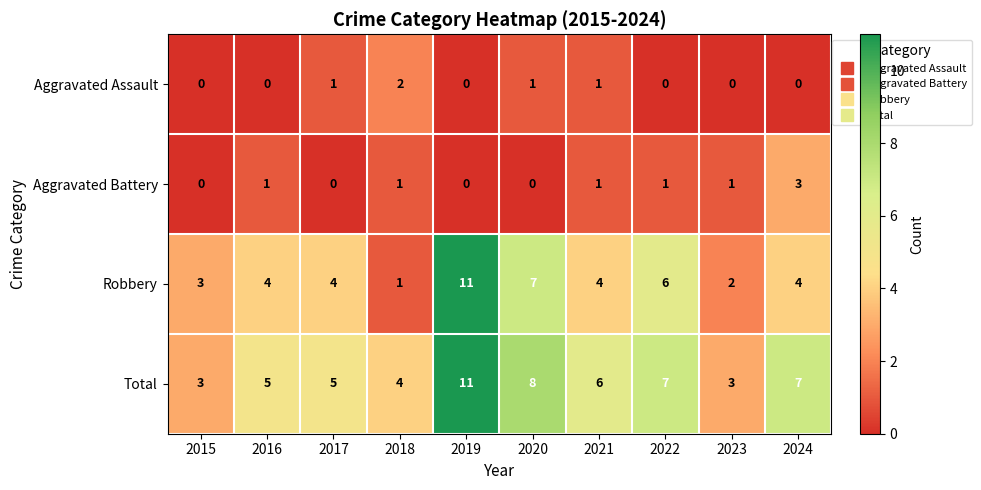

The value of Aggravated Assault at 2021 is 2. True or false?

False